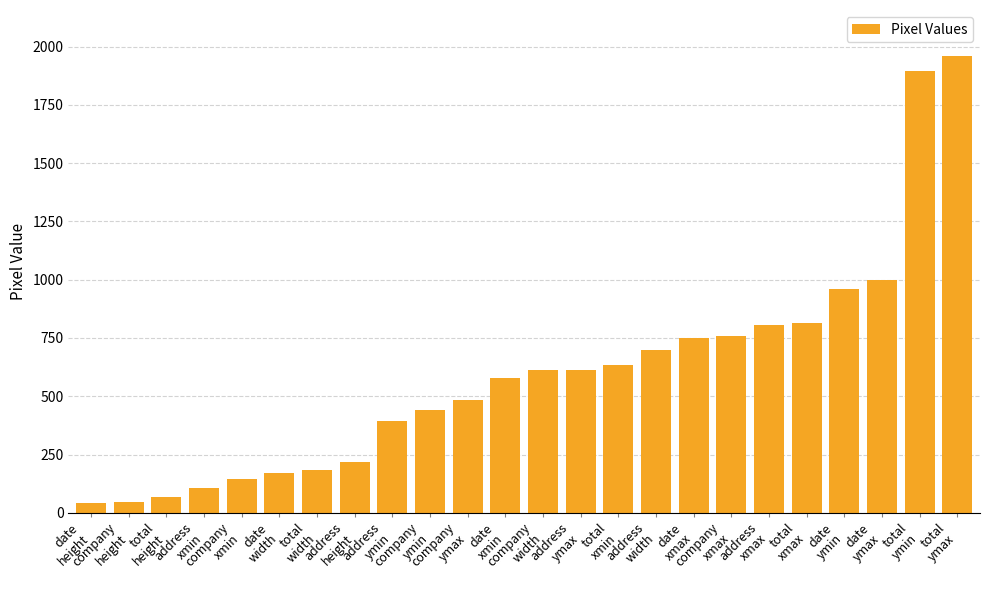

The chart shows a value of 107 at address
xmin. True or false?

True